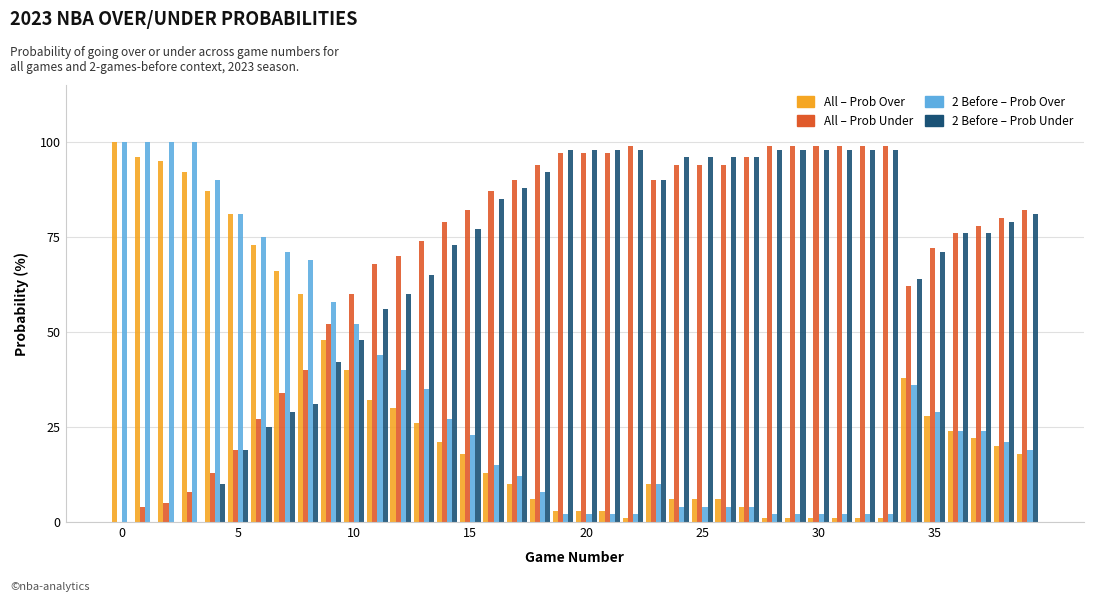

Are the bars grouped side by side (vs. stacked)?

Yes